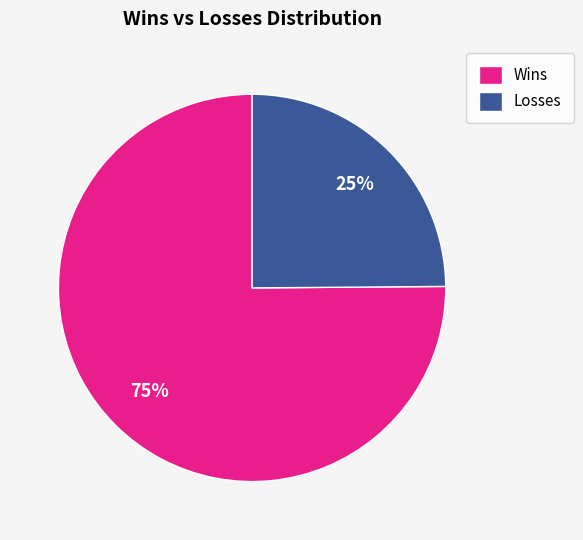

Which has a higher value, Wins or Losses?

Wins